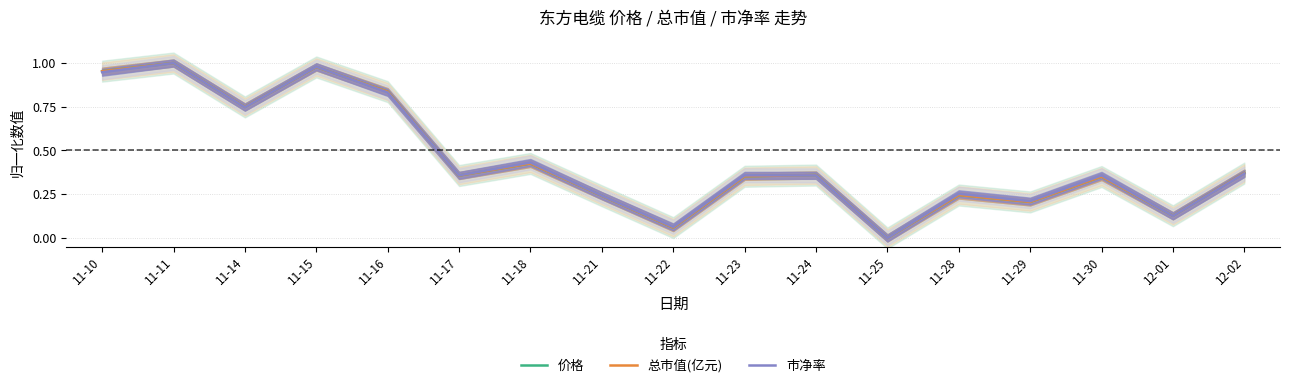

Reading left to right, transcribe all the data shown in this chart.

价格: 1.0	1.0	0.7	1.0	0.8	0.4	0.4	0.2	0.1	0.4	0.4	0.0	0.2	0.2	0.4	0.1	0.4
总市值(亿元): 1.0	1.0	0.7	1.0	0.8	0.4	0.4	0.2	0.1	0.4	0.4	0.0	0.2	0.2	0.4	0.1	0.4
市净率: 0.9	1.0	0.7	1.0	0.8	0.4	0.4	0.2	0.1	0.4	0.4	0.0	0.3	0.2	0.4	0.1	0.4